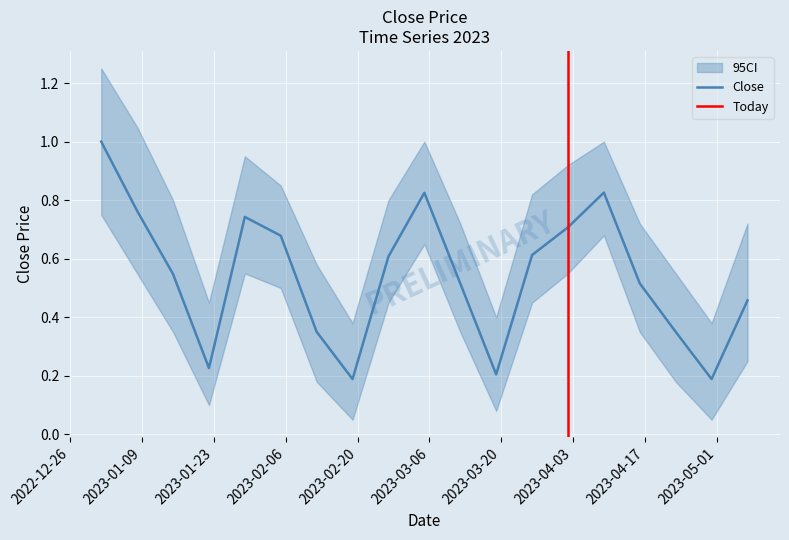

At which label is CI_low closest to 0?

2023-02-19